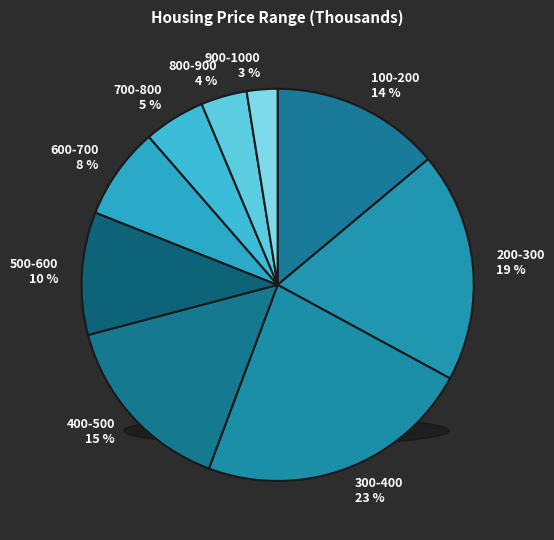

What is the smallest slice in the pie chart?

900-1000